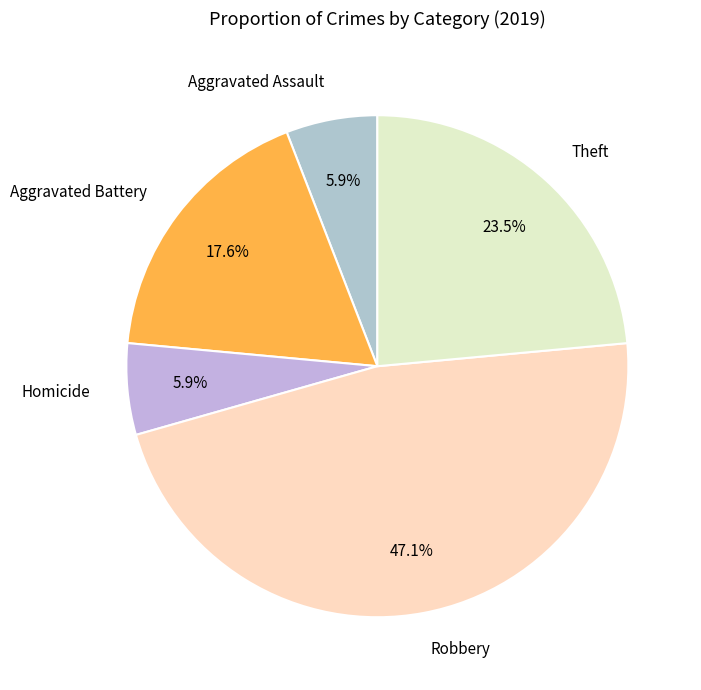

Between Homicide and Robbery, which is larger?

Robbery